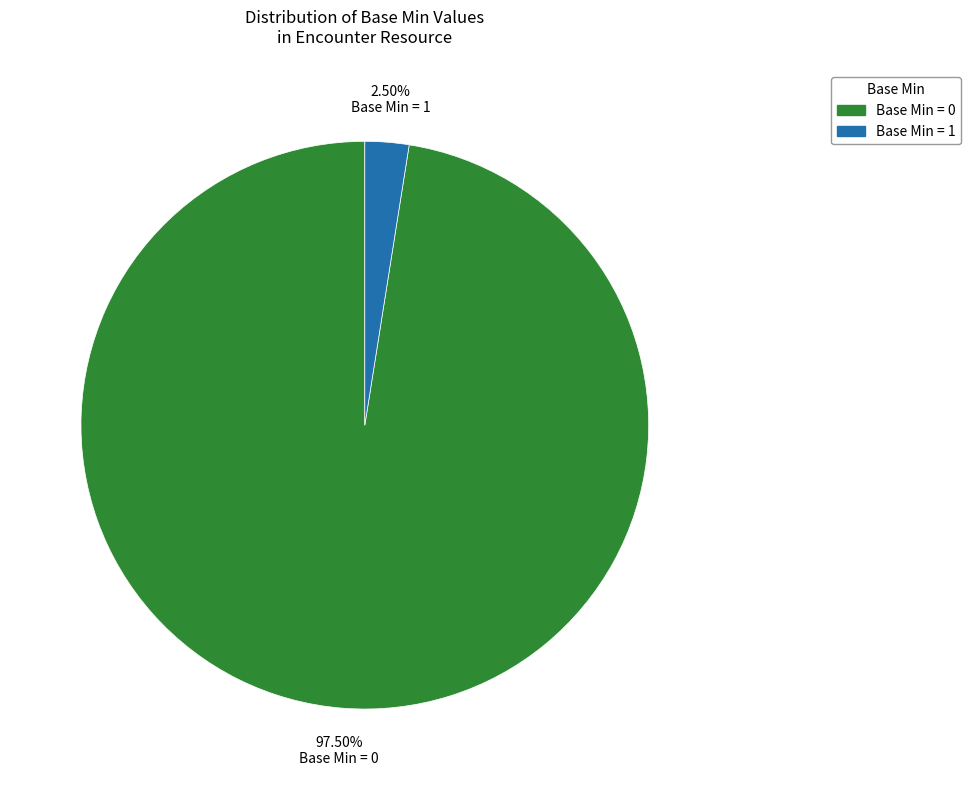

What is the majority slice?

Base Min = 0